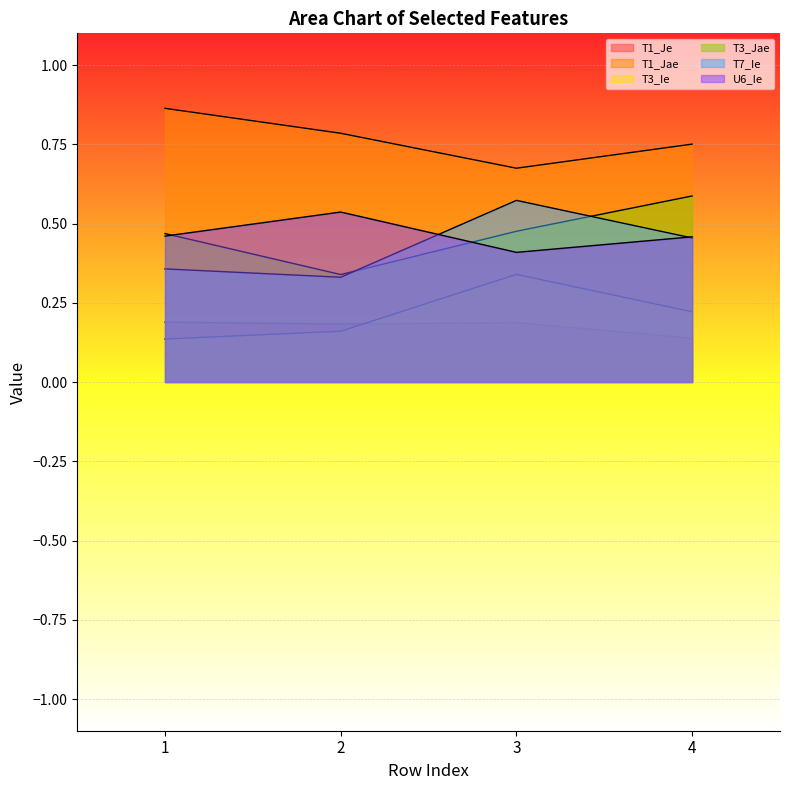

What is the average value of the T3_Jae series?

0.5